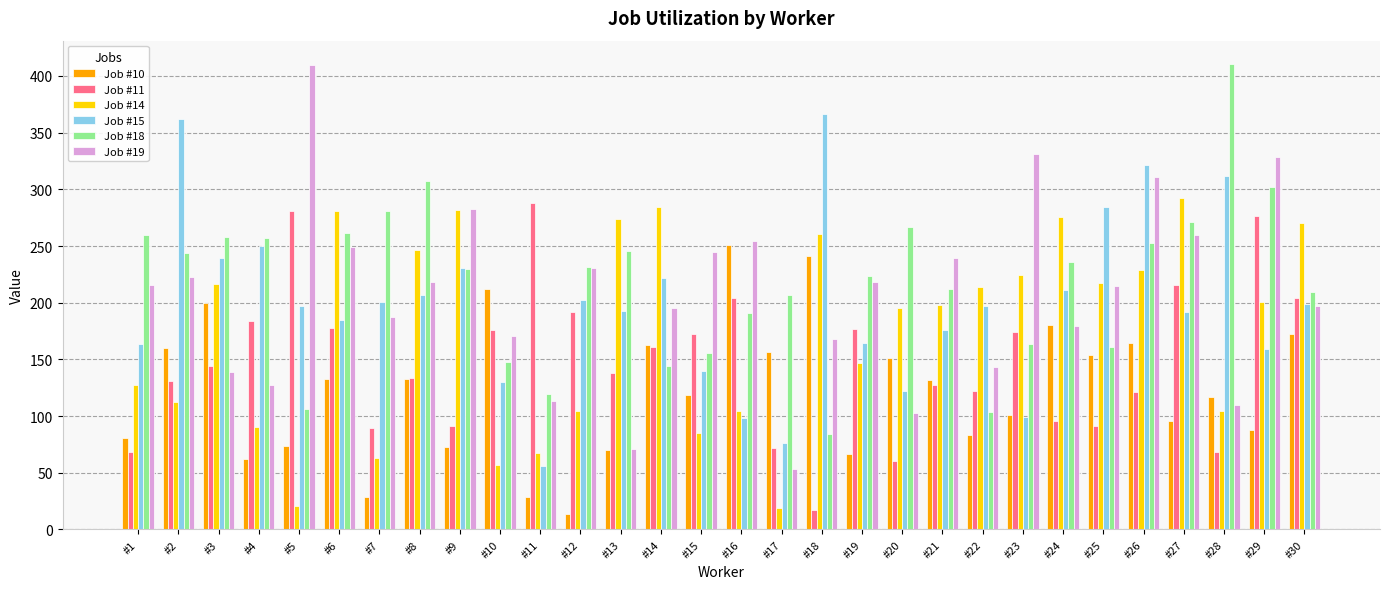

Count the number of data series in this chart.

6